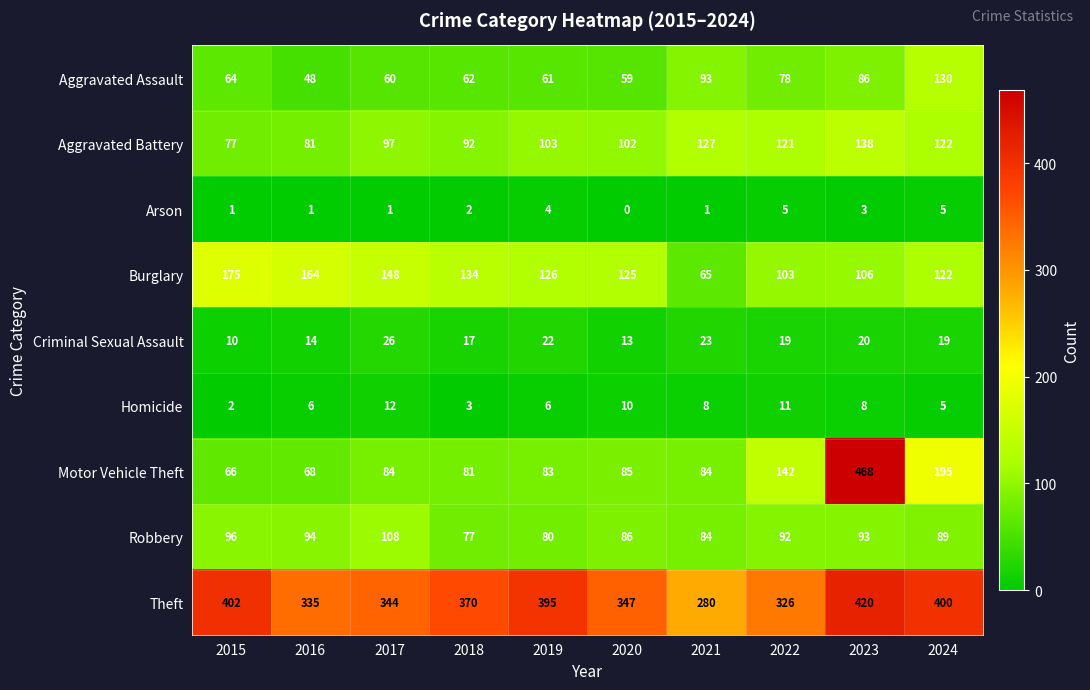

List the series in order of their peak value, lowest first.

Arson, Homicide, Criminal Sexual Assault, Robbery, Aggravated Assault, Aggravated Battery, Burglary, Theft, Motor Vehicle Theft